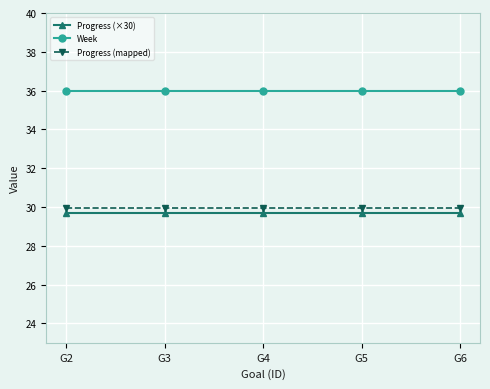

Does the chart display data point markers on the line(s)?

Yes